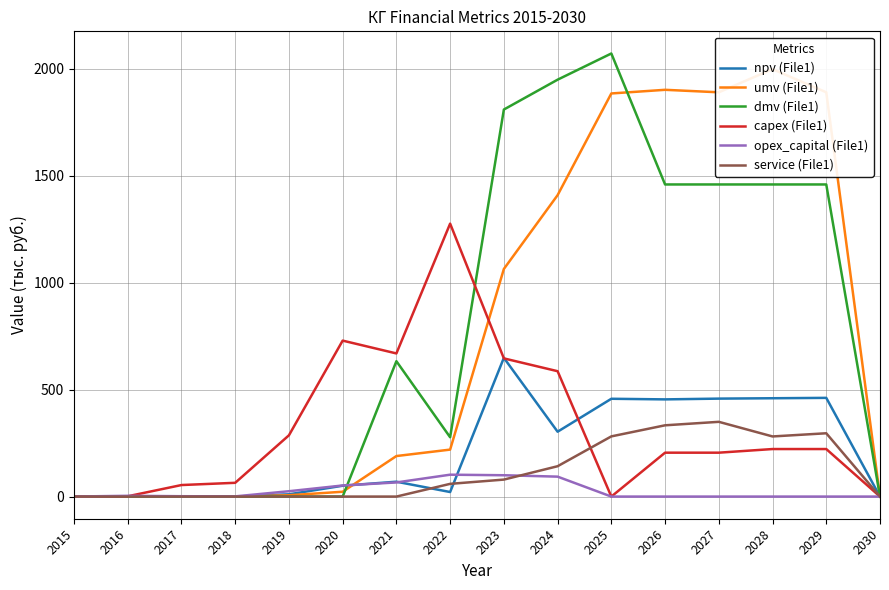

How many intersections are there between opex_capital (File1) and npv (File1)?

3